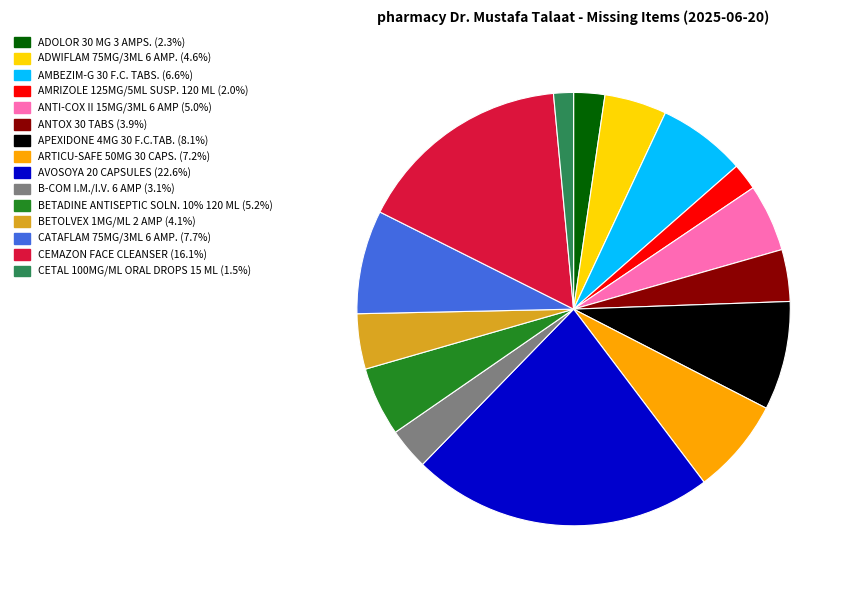

Does ARTICU-SAFE 50MG 30 CAPS. represent more than half of the total?

No